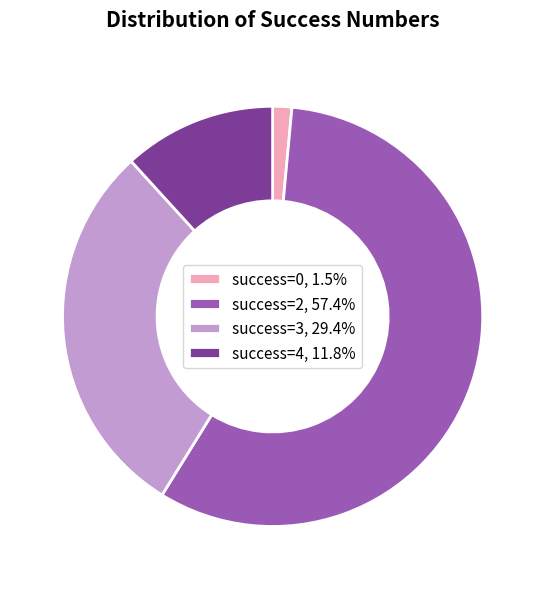

Does success=2, 57.4% account for over 50% of the chart?

Yes